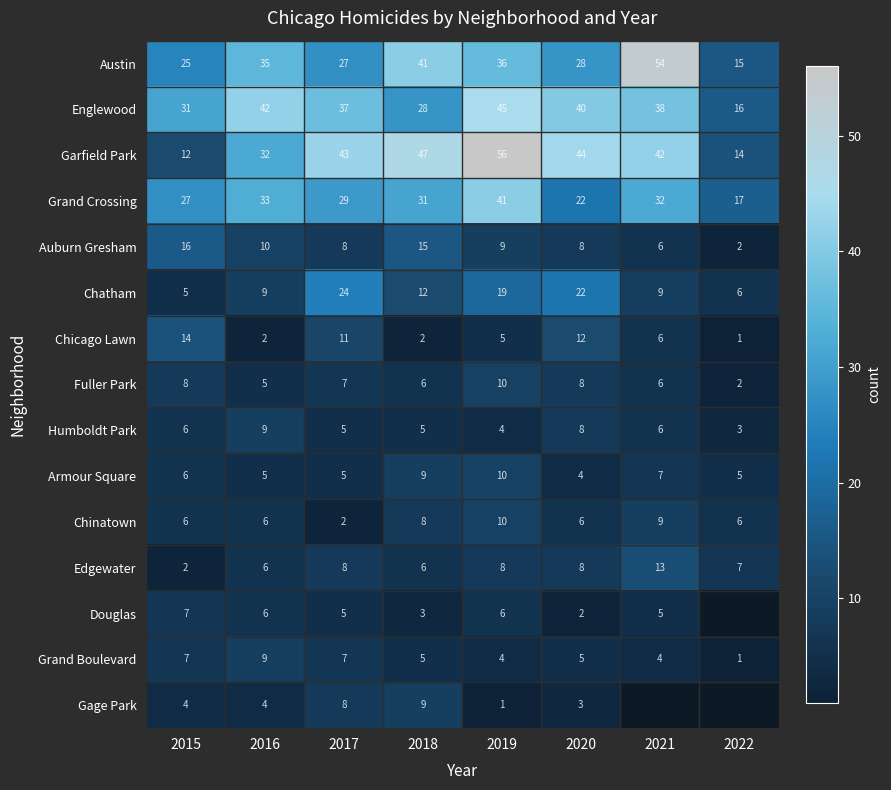

What is the difference between the maximum and minimum values in the Grand Boulevard series?

8